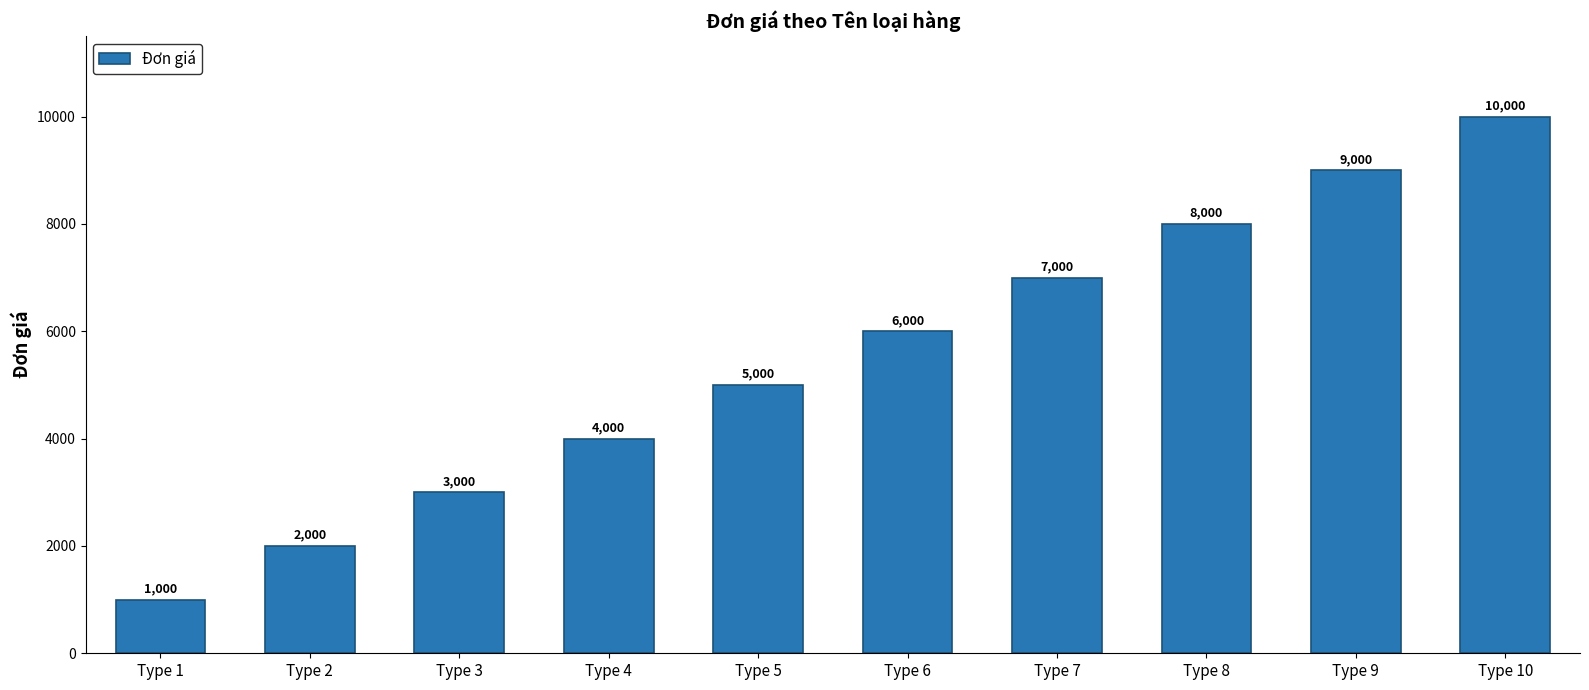

Which label corresponds to the smallest value in the chart?

Type 1